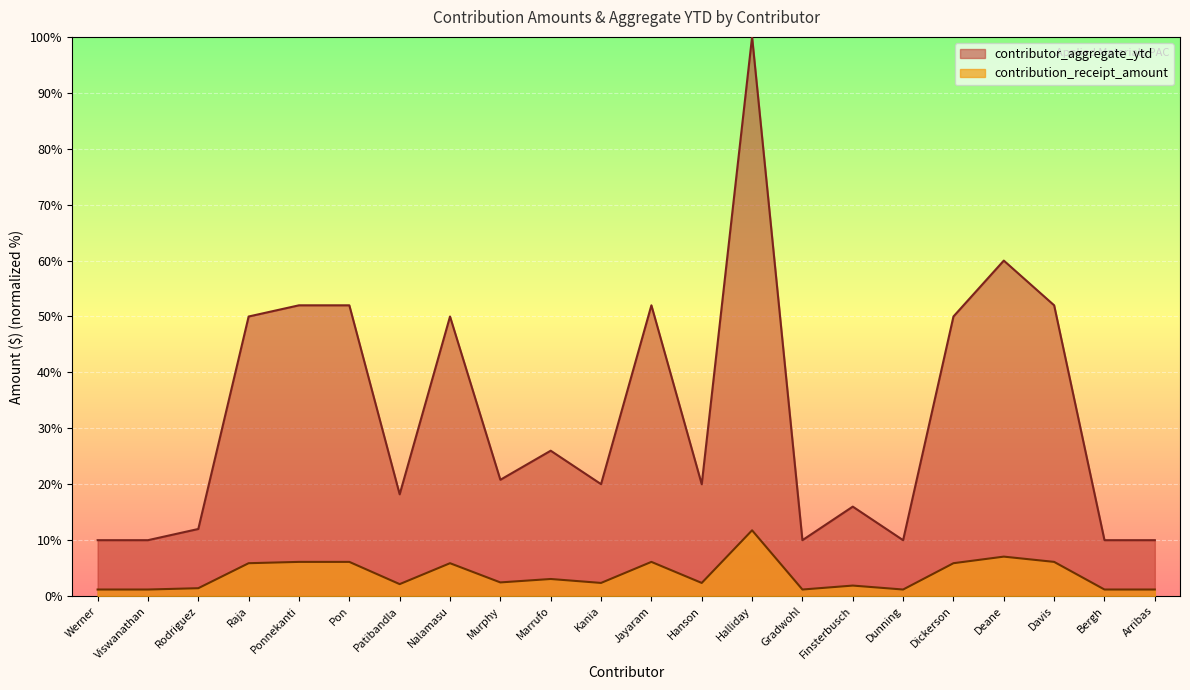

At how many categories does at least one series exceed 59?

2